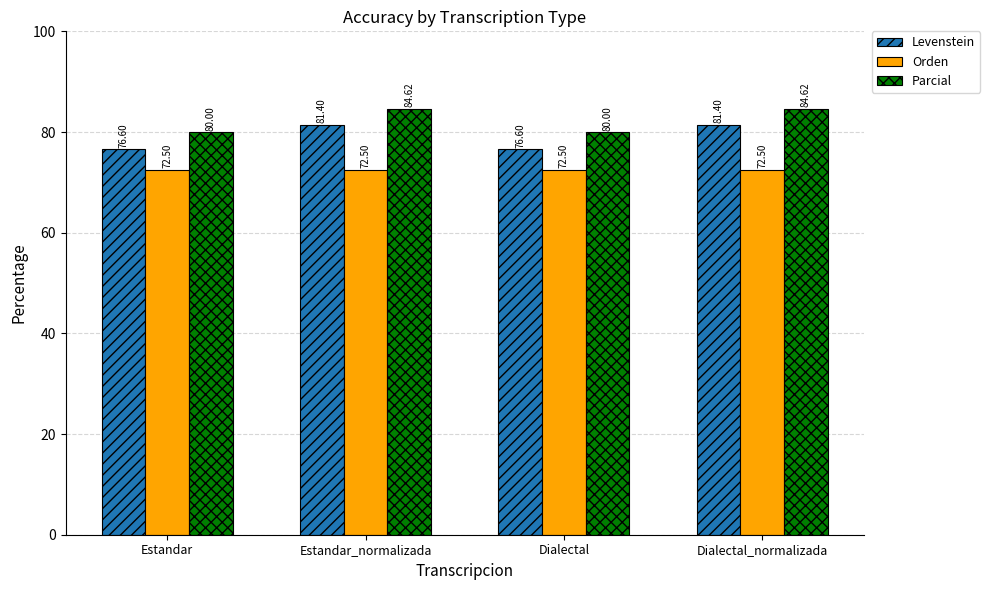

Reading left to right, transcribe all the data shown in this chart.

Levenstein: Estandar=76.6	Estandar_normalizada=81.4	Dialectal=76.6	Dialectal_normalizada=81.4
Orden: Estandar=72.5	Estandar_normalizada=72.5	Dialectal=72.5	Dialectal_normalizada=72.5
Parcial: Estandar=80.0	Estandar_normalizada=84.6	Dialectal=80.0	Dialectal_normalizada=84.6